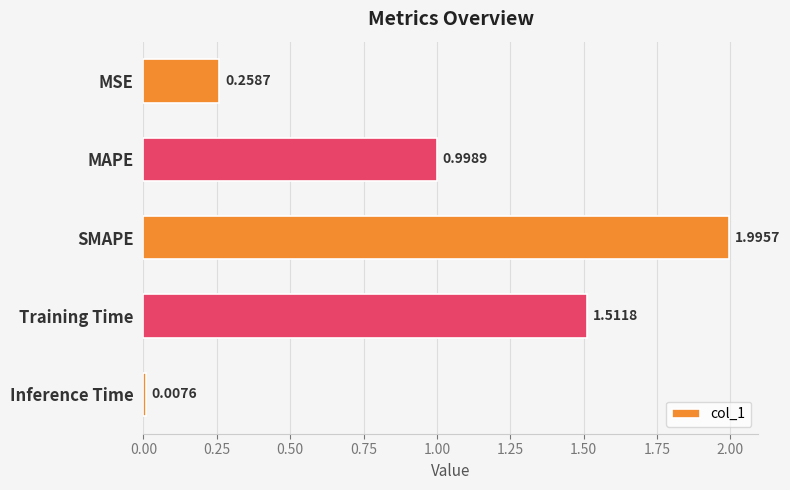

What is the label of the 3rd bar from the bottom?

SMAPE